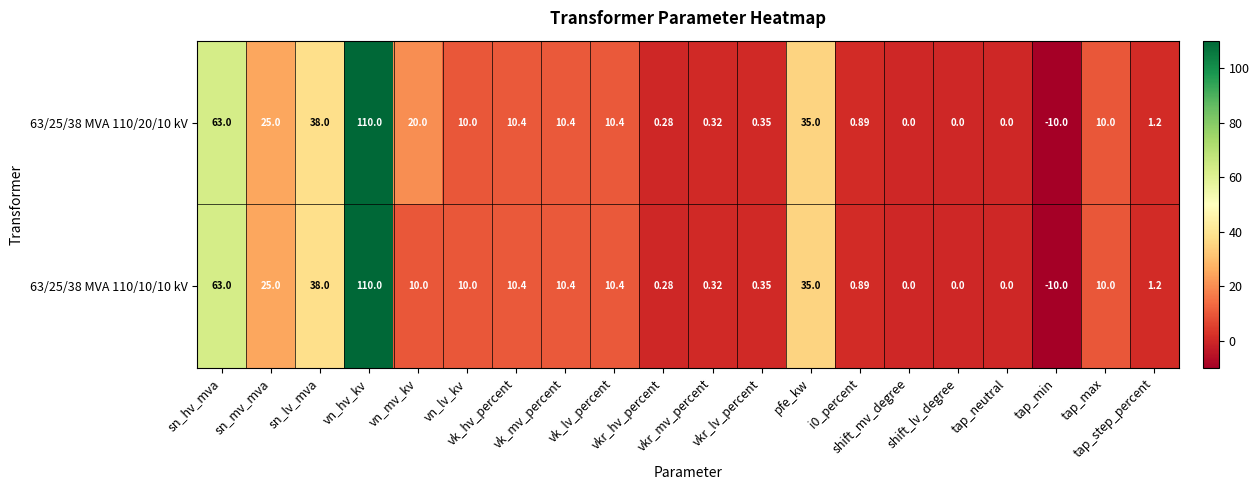

How many data points in 63/25/38 MVA 110/10/10 kV are less than 10?

9